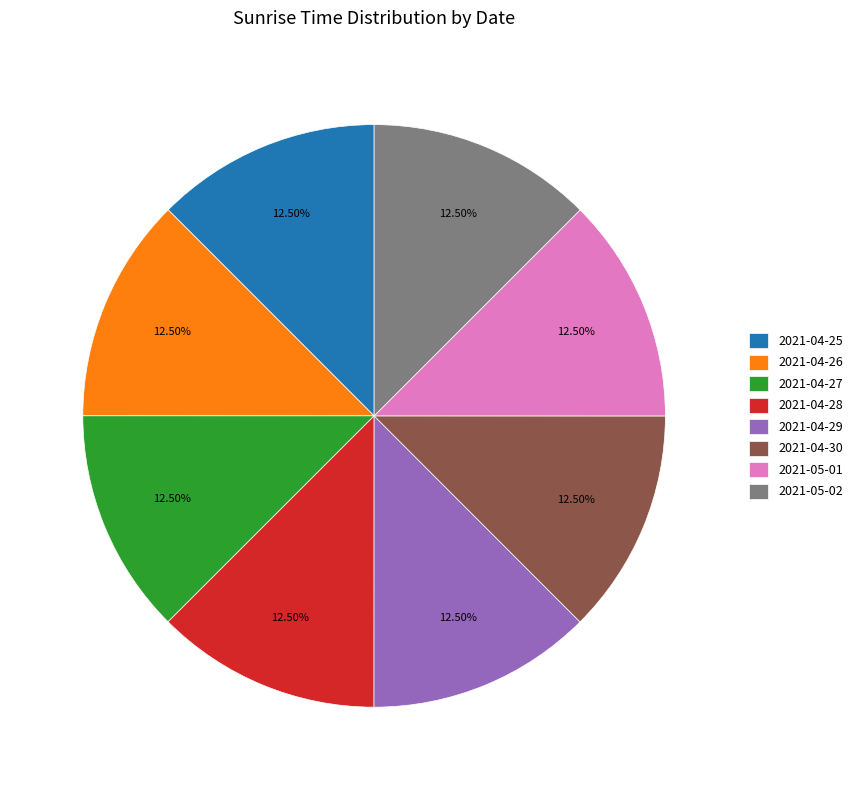

Is 2021-04-30 the majority of the pie?

No